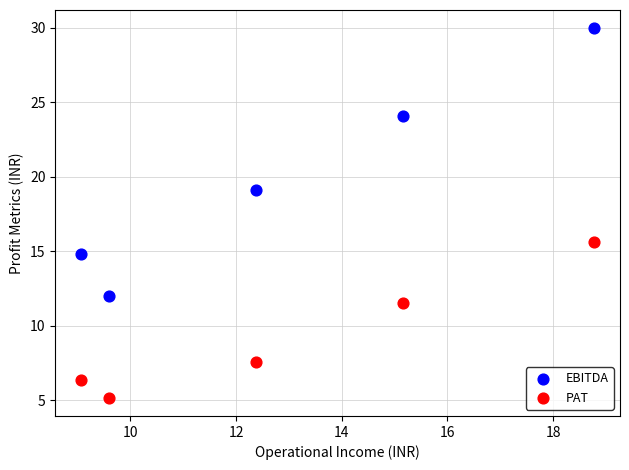

Across all series, what Y value is closest to 17?

15.6